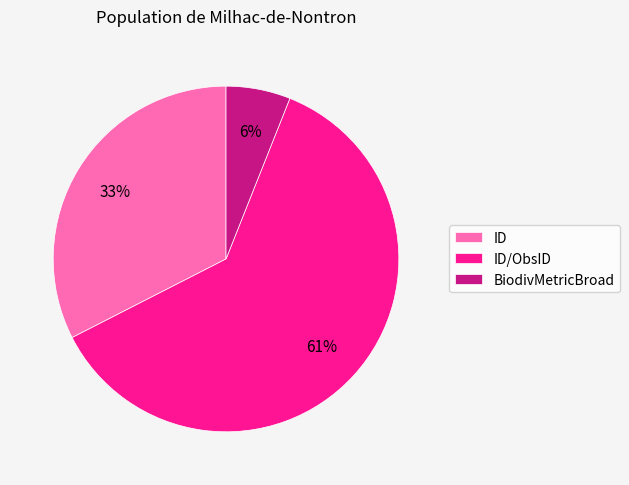

Is there a majority slice in this chart?

Yes